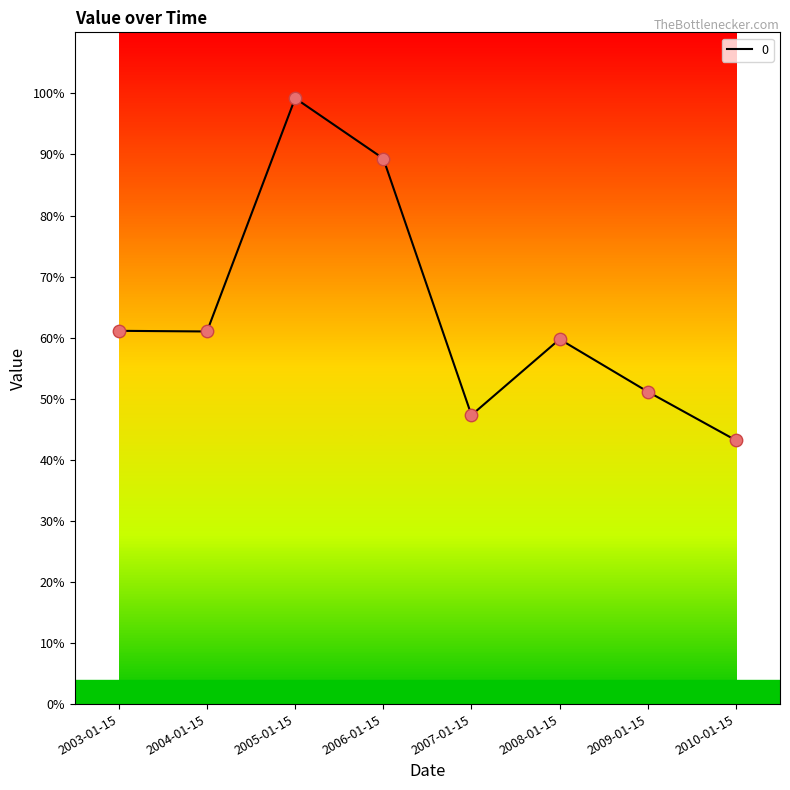

Which has a higher value, 2007-01-15 or 2003-01-15?

2003-01-15